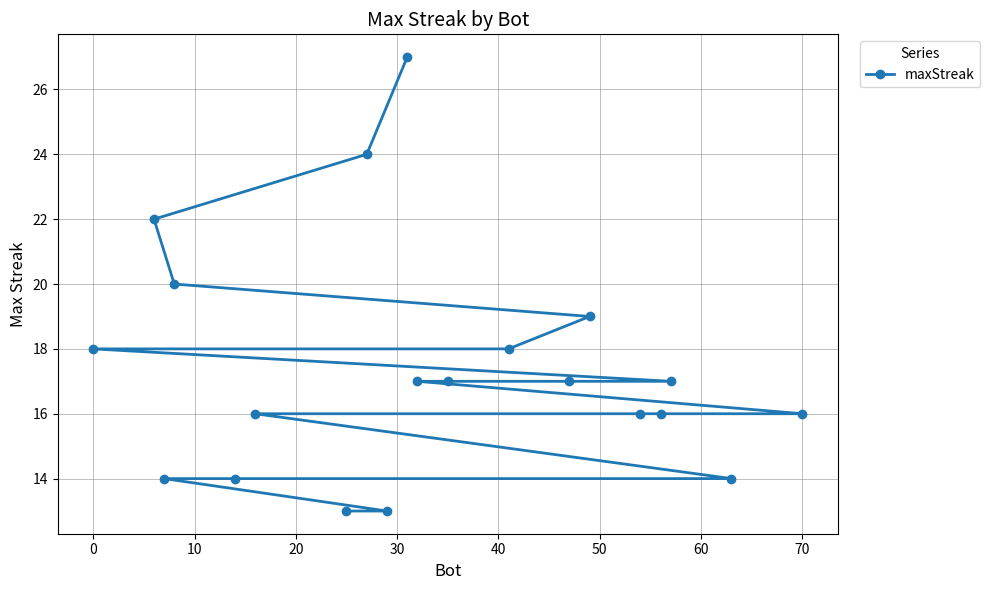

Reading left to right, extract all data points from this chart.

18	22	14	20	14	16	13	24	13	27	17	17	18	17	19	16	16	17	14	16